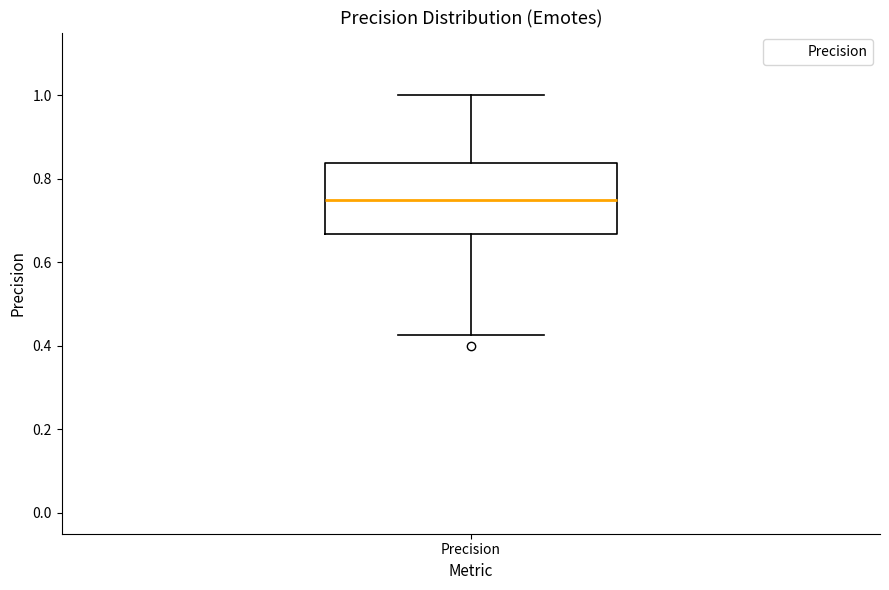

Where does the upper whisker of the box for Precision end on the y-axis? The values are not printed on the chart, so give them approximately, as read against the axis.

1.00